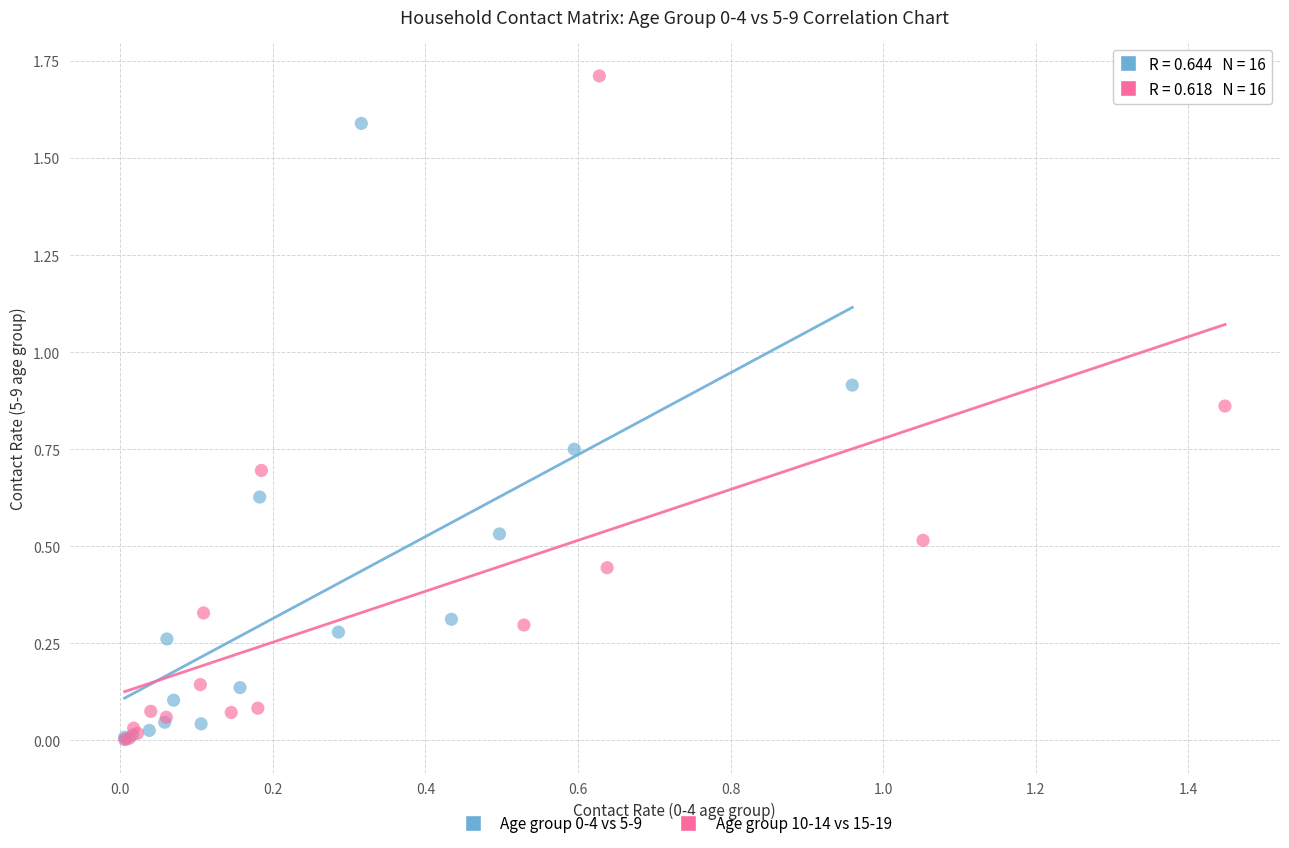

Which series has the largest Y range (max minus min)?

Age group 10-14 vs 15-19